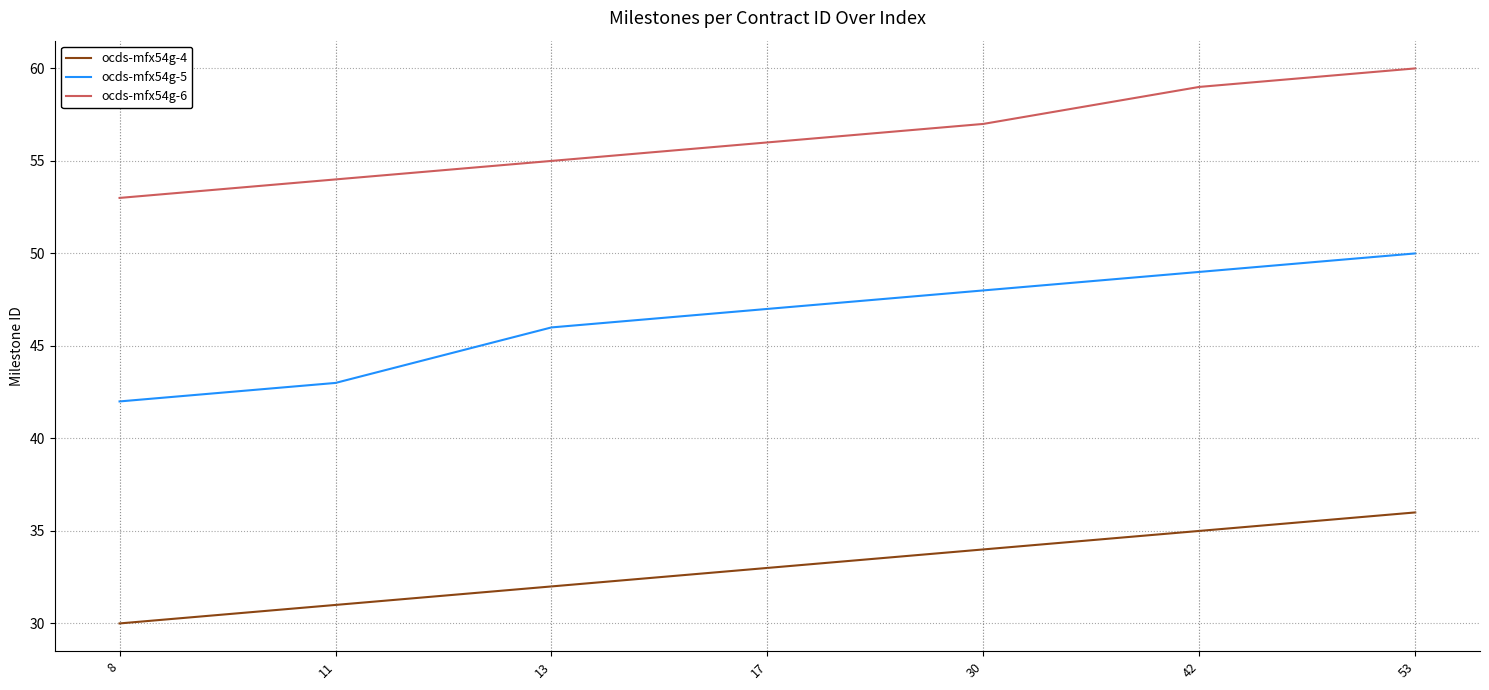

What is the minimum value shown in the chart?

30